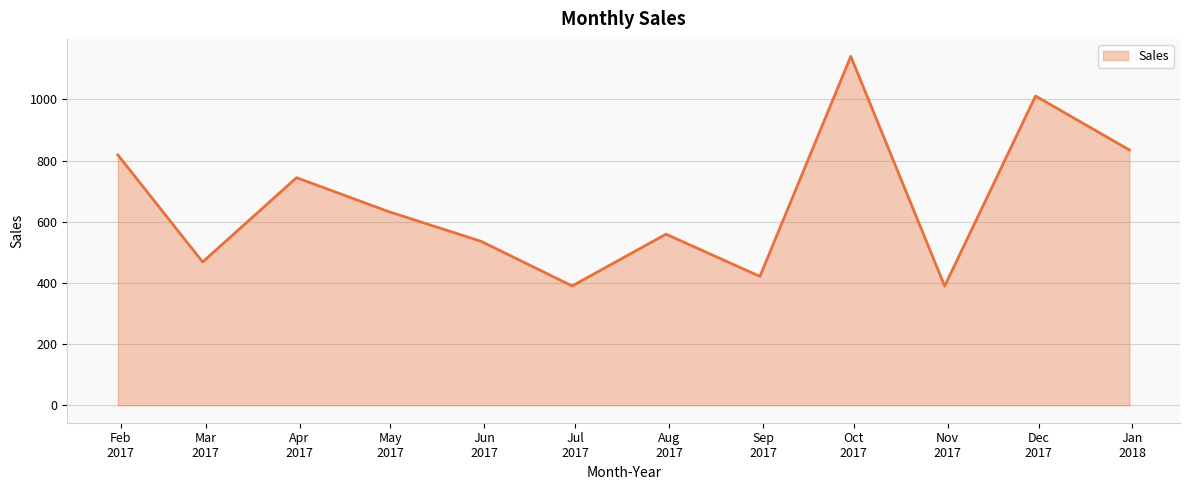

What is the minimum value shown in the chart?

389.7